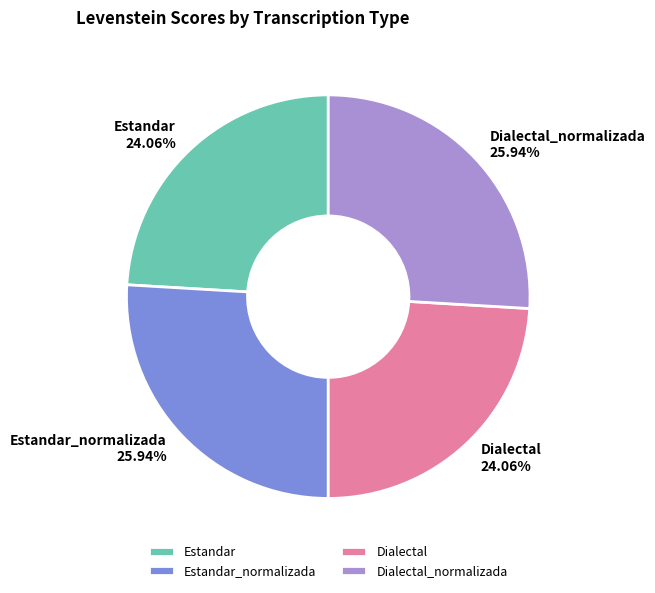

Is it true that Estandar_normalizada is 26% of the pie?

True